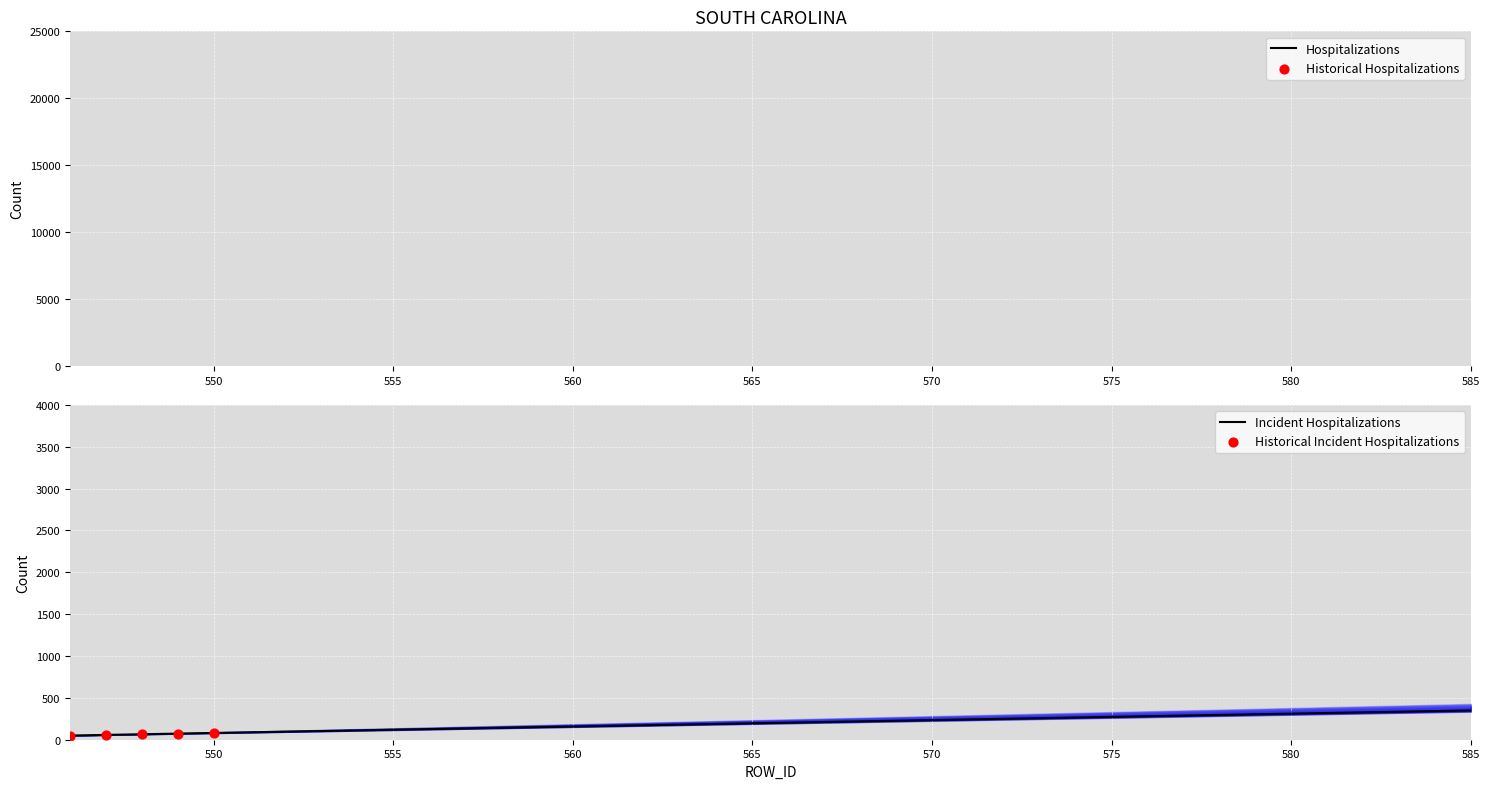

What is the change in value from 554 to 583?

+29